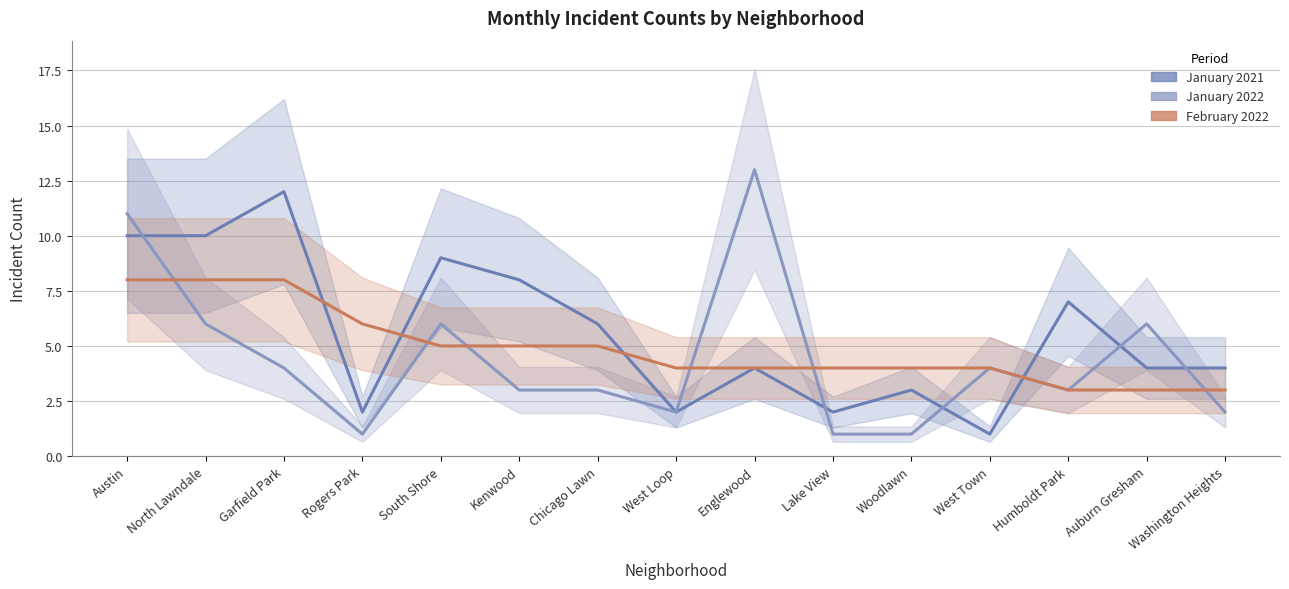

At how many categories does at least one series exceed 7?

6